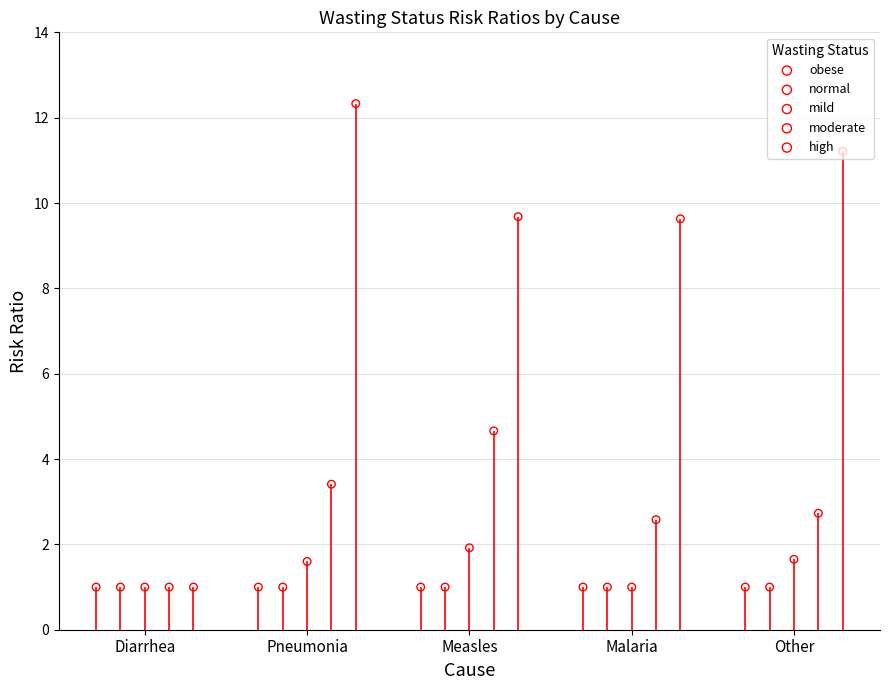

Is the value of obese at Diarrhea greater than the value of mild at Malaria?

No